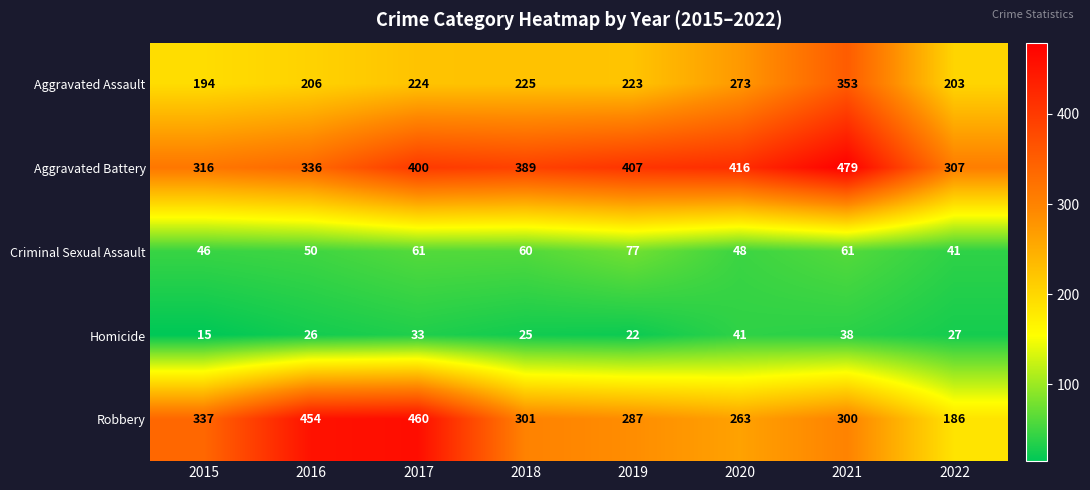

What is the sum of the Criminal Sexual Assault values at 2021 and 2018?

121